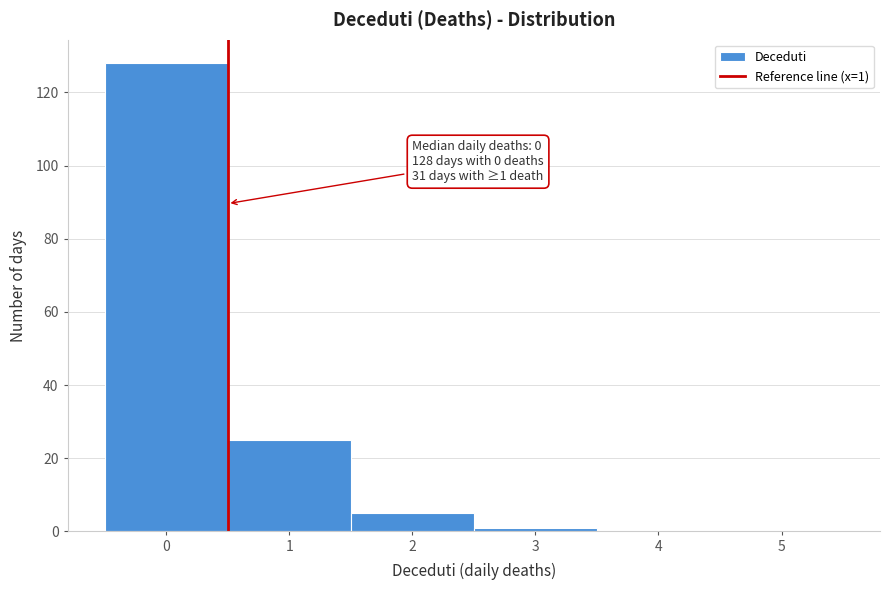

Reading right to left, list all the values displayed in this chart.

5=0	4=0	3=1	2=5	1=25	0=128